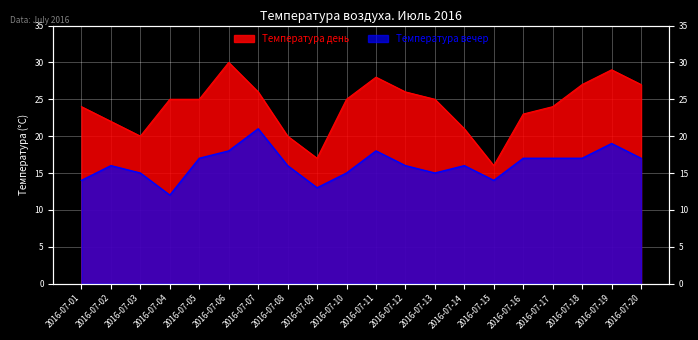

What are all the series names shown in the legend?

Температура день, Температура вечер